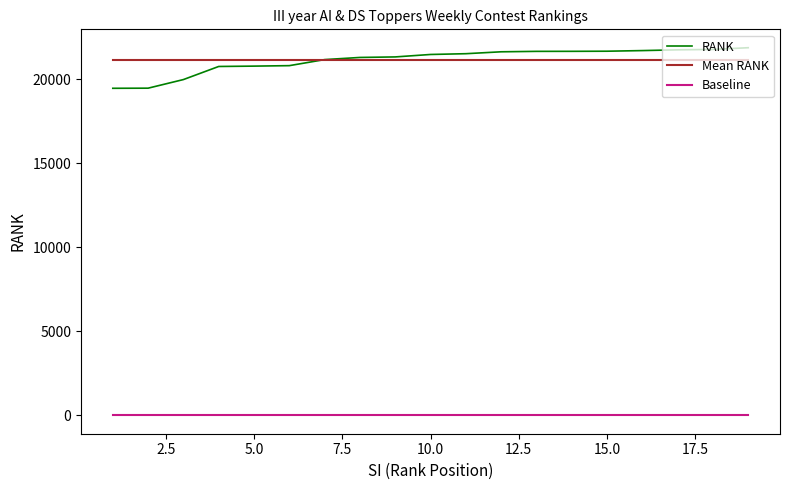

What is the sum of the values at 13 and 16?

43354